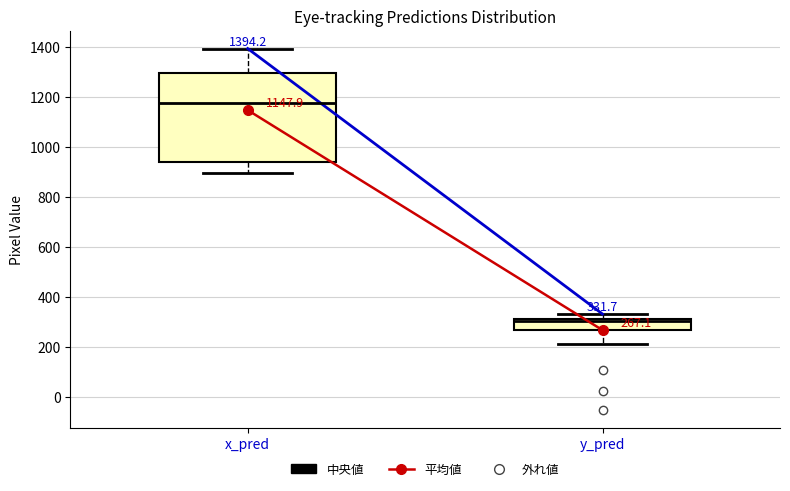

Which box is the tallest, from its lower edge to its upper edge?

x_pred